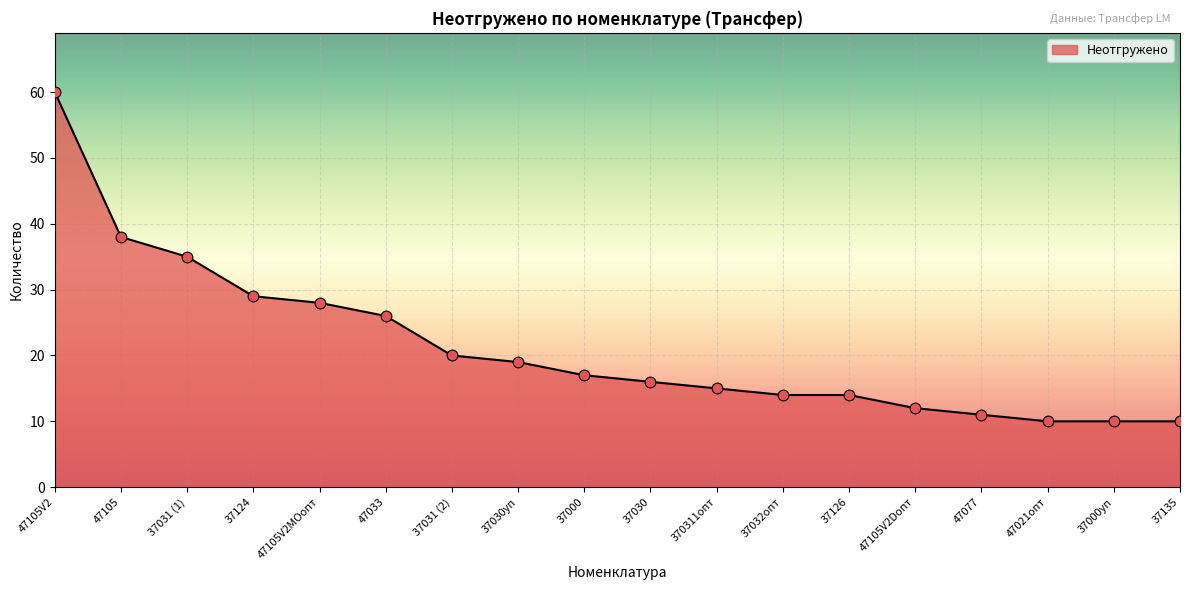

Between 37126 and 47021опт, which is larger?

37126